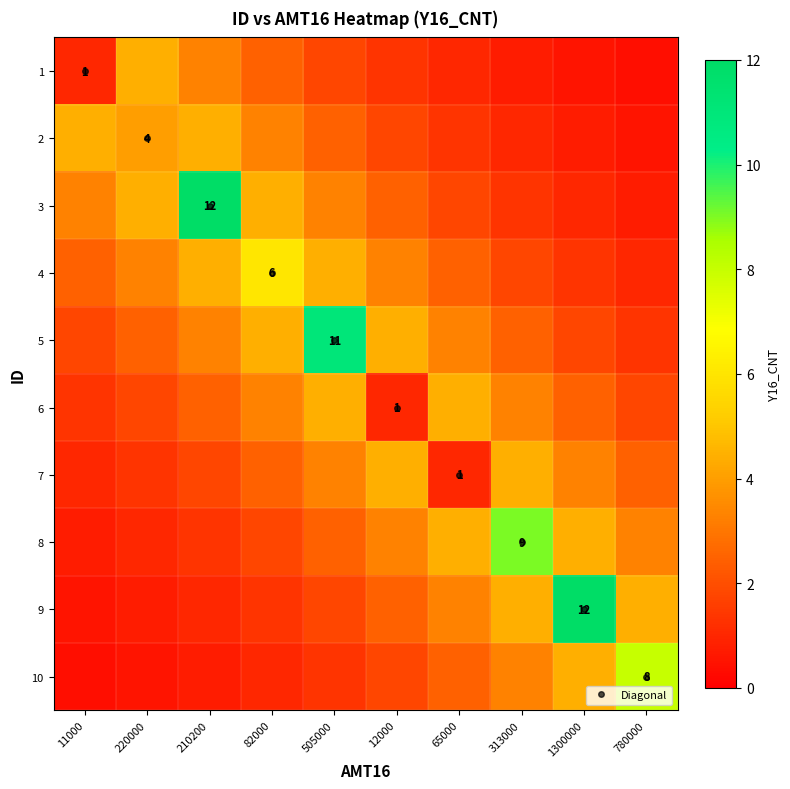

Is it true that 6 equals 4.4 at 505000?

True